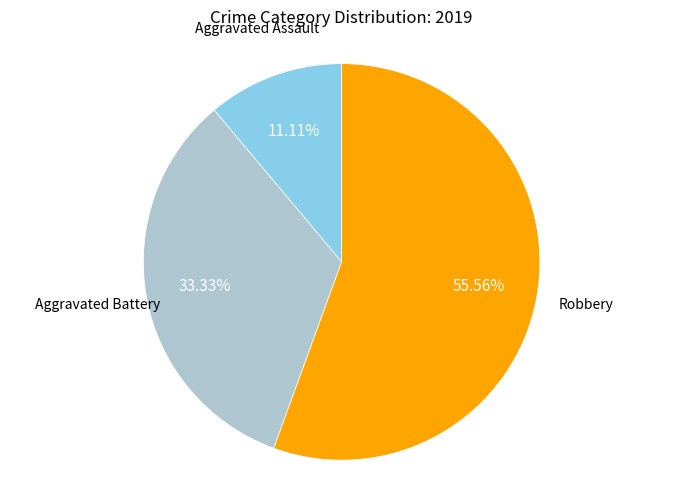

Which category has the biggest portion of the pie?

Robbery